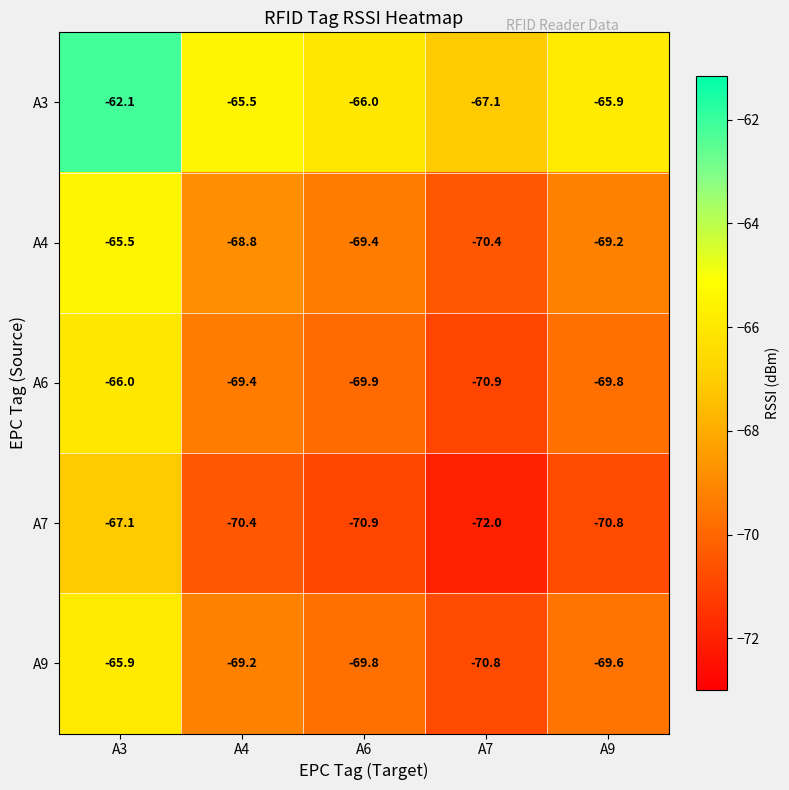

The A9 series shows -70.8 at A7. True or false?

True